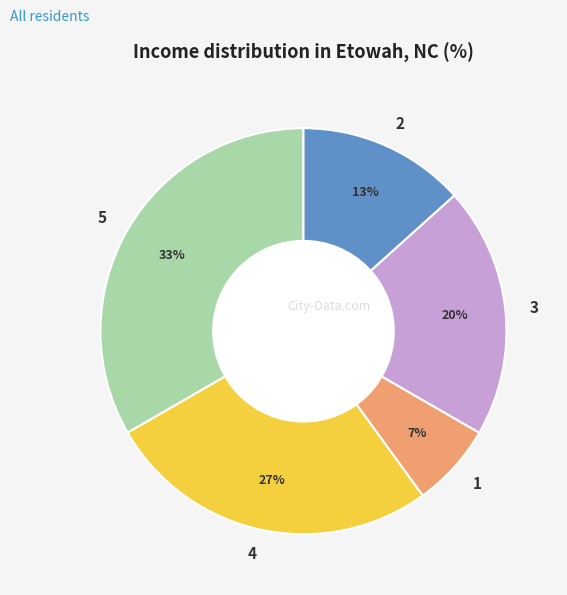

The 2 slice represents 23% of the pie. True or false?

False